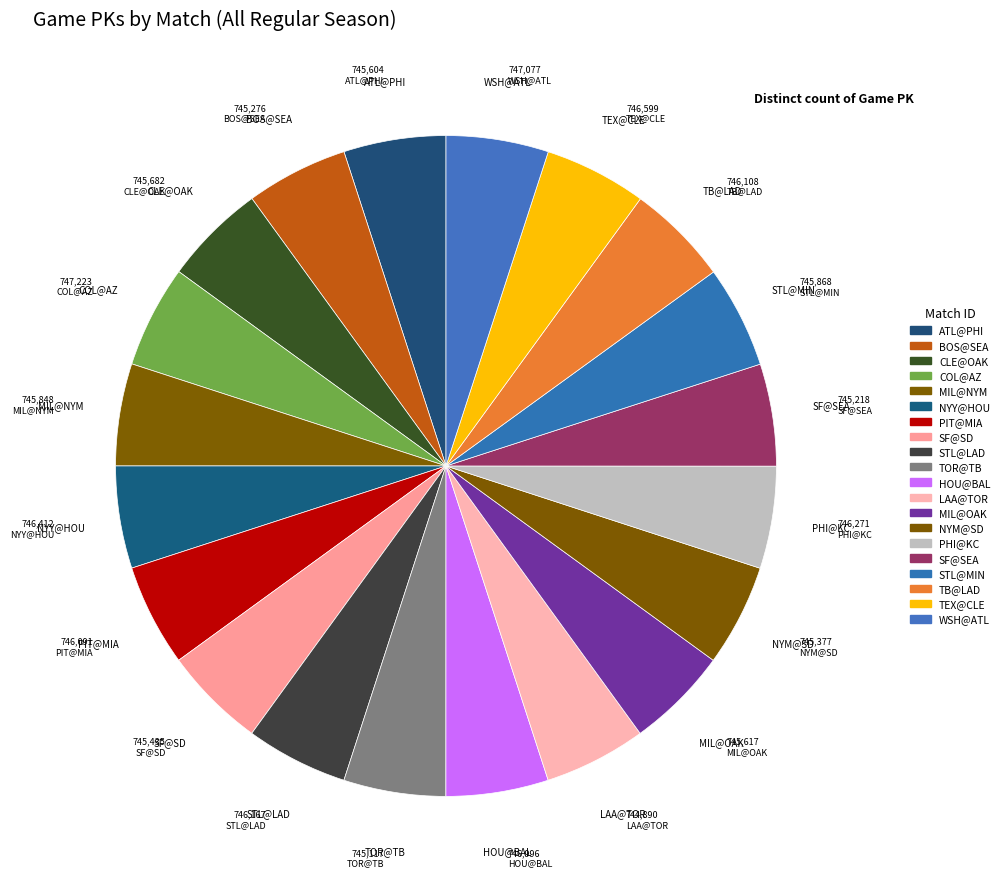

What is the largest slice in the pie chart?

COL@AZ